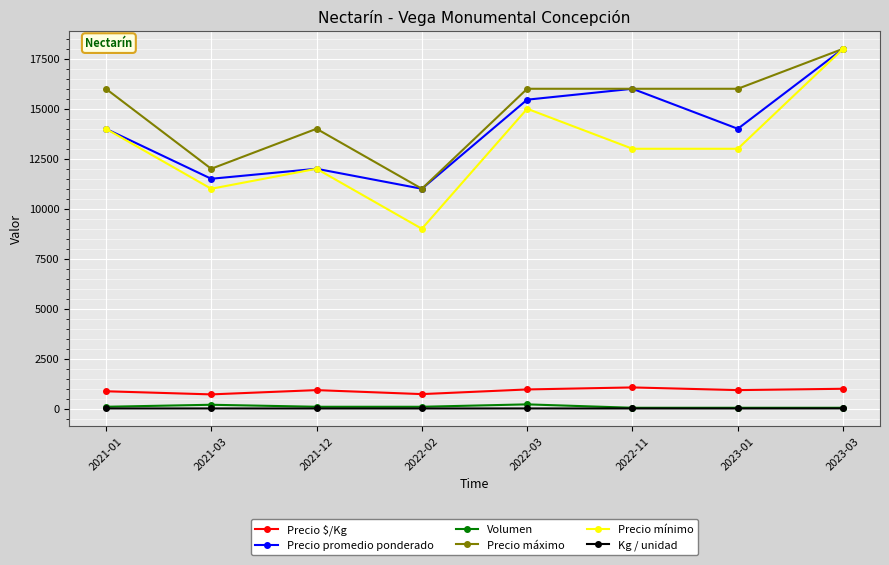

What is the maximum value shown in the chart?

18000